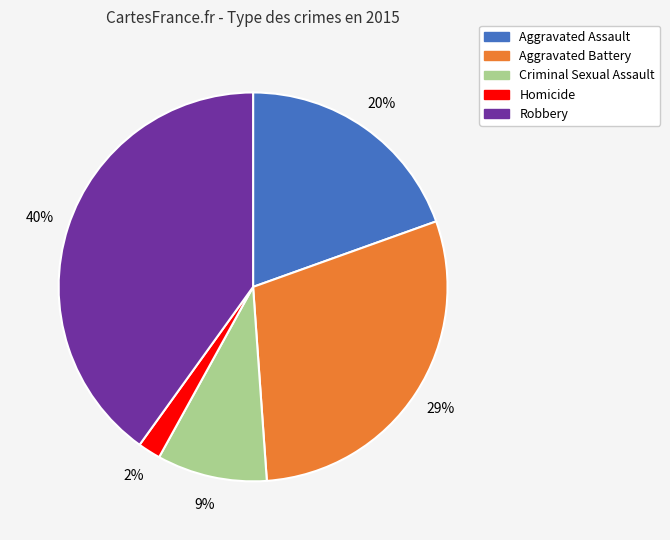

How many slices are in this pie chart?

5